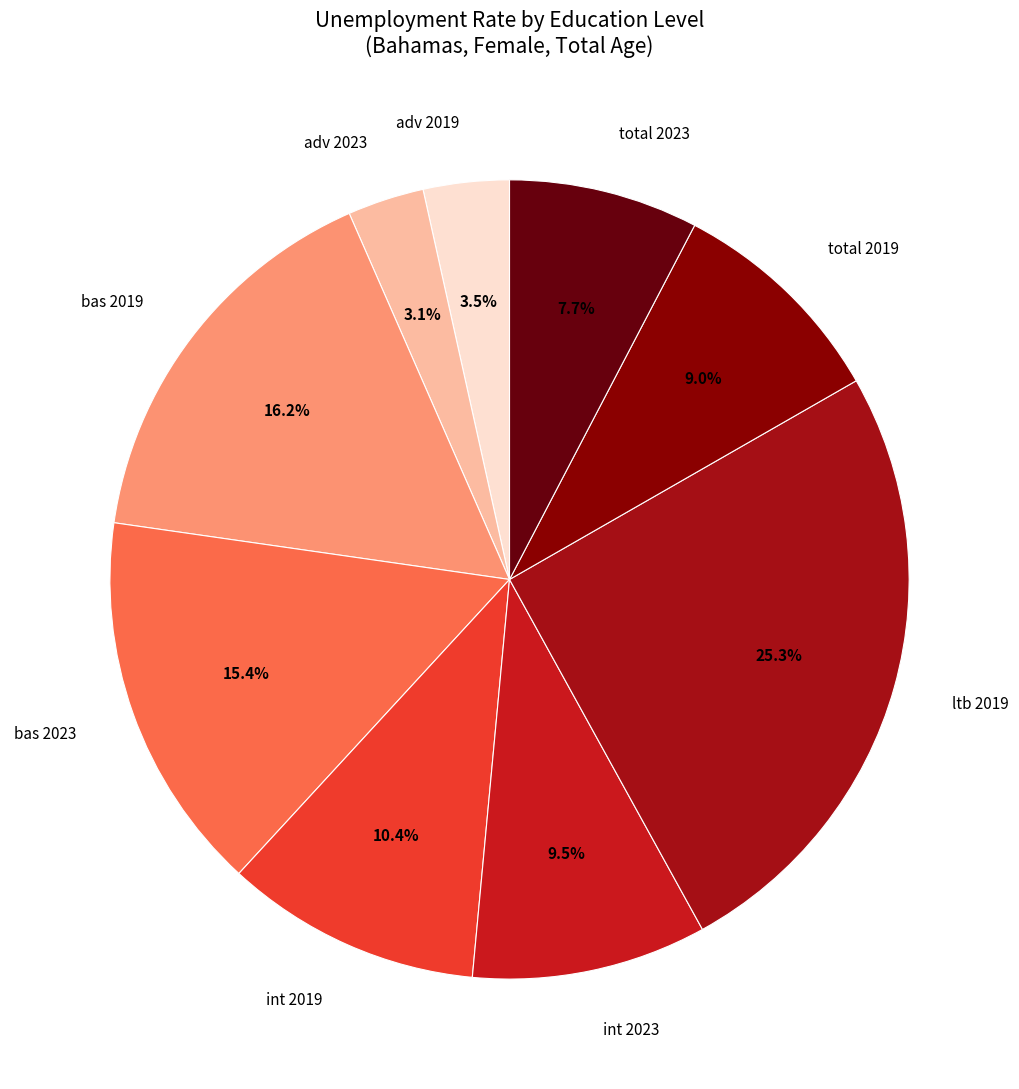

Is int 2023 the majority of the pie?

No